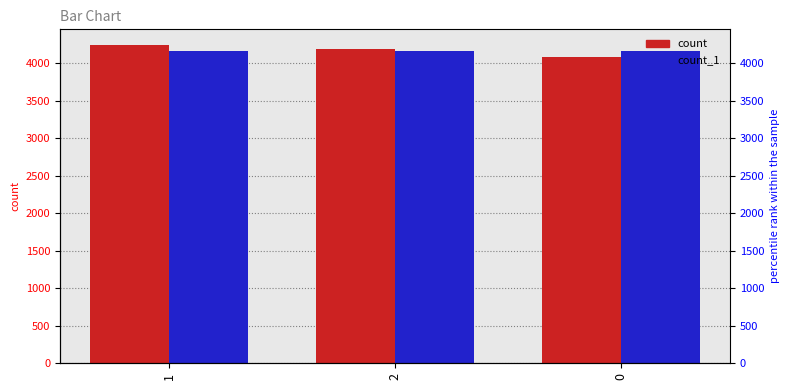

What is the average value of the count_1 series?

4167